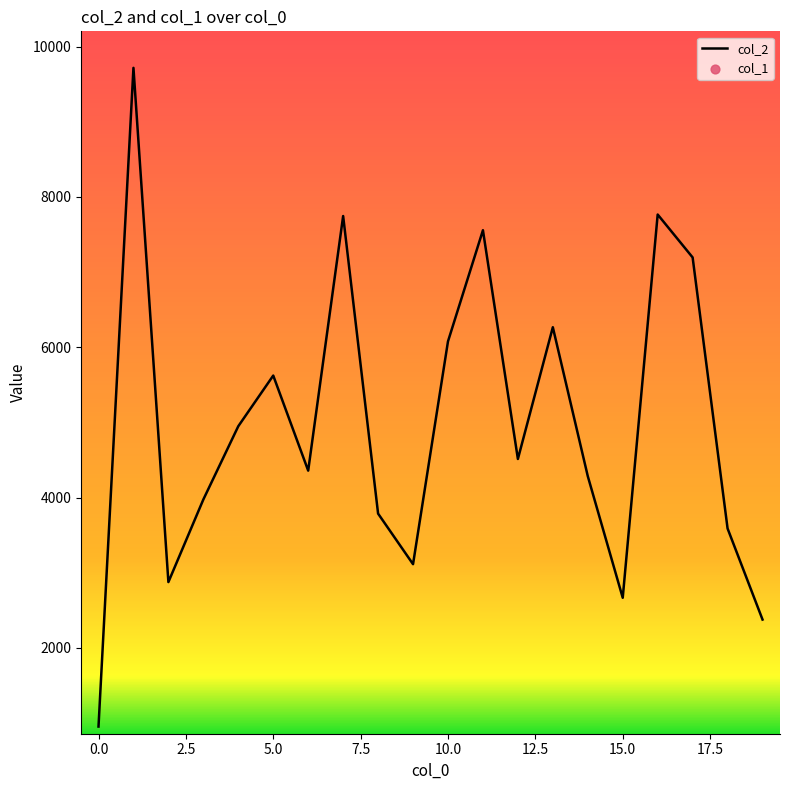

Which series reaches the maximum Y coordinate?

col_2